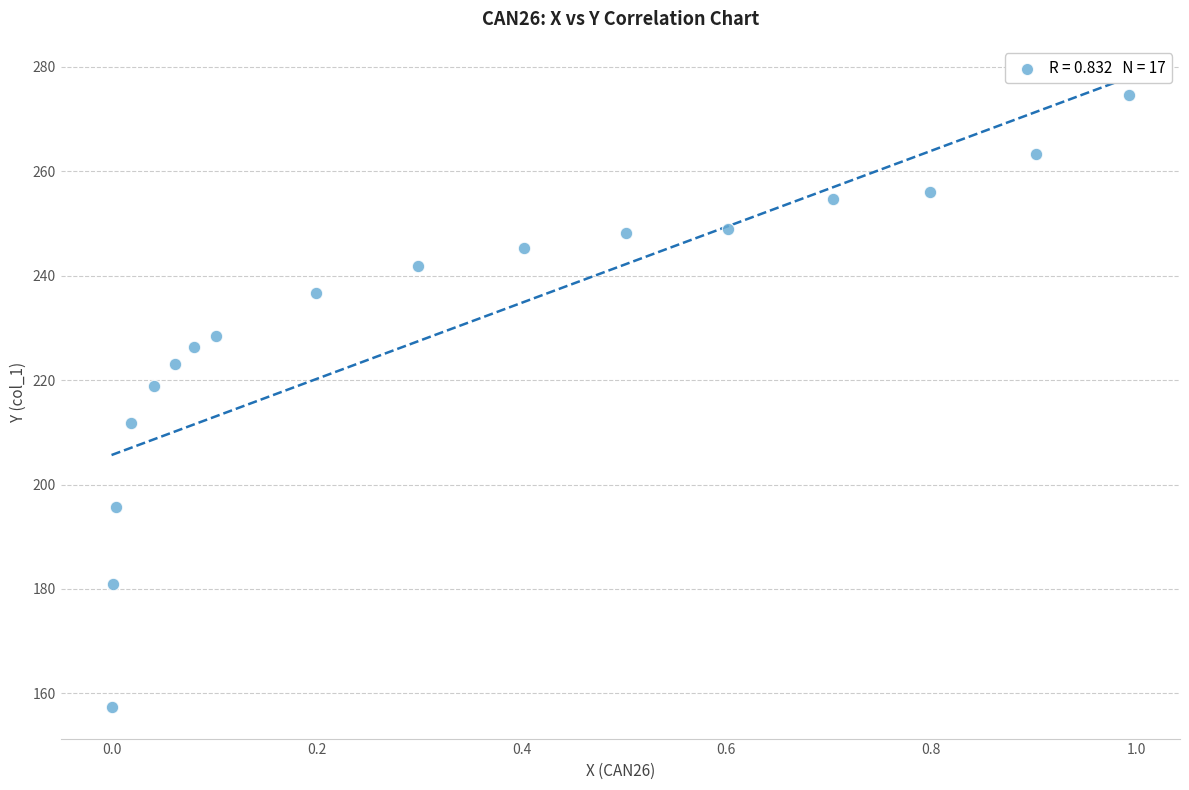

What Y value in the scatter plot is closest to 216?

218.9